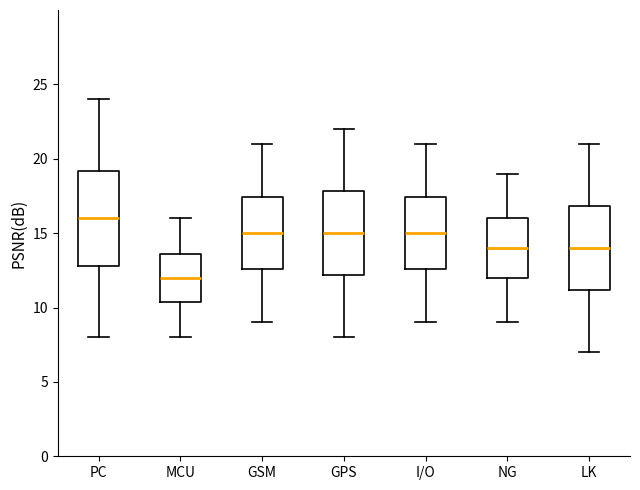

Which box's median line is the lowest?

MCU